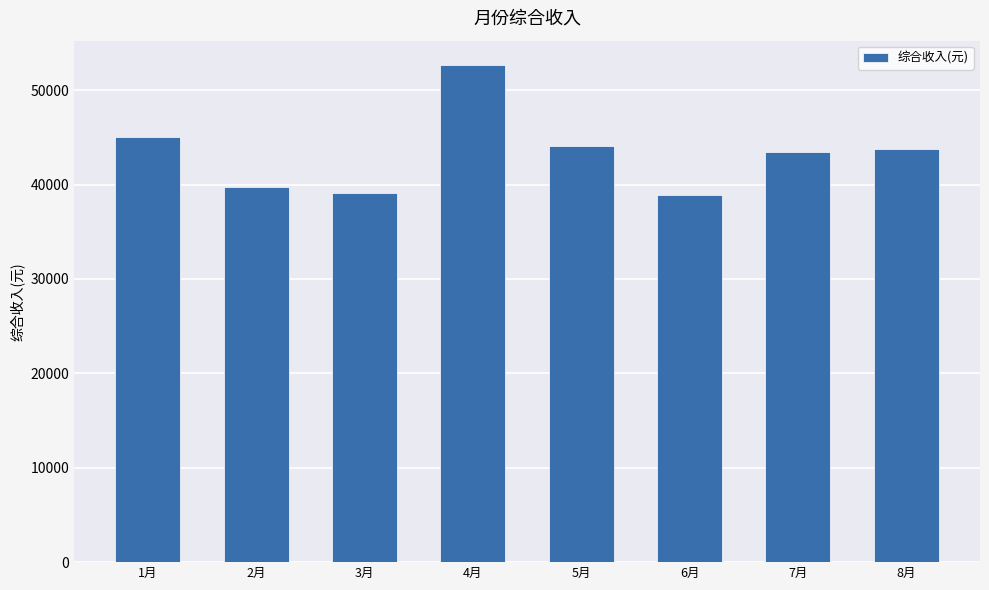

The value at 6月 is 67035.7. True or false?

False